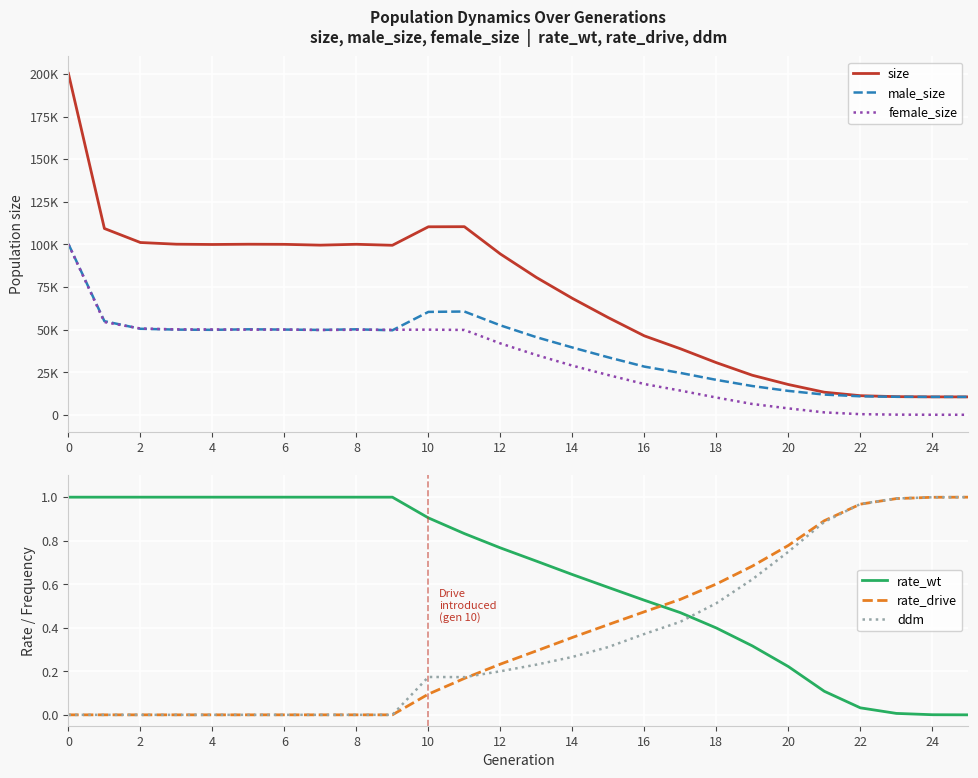

True or false: male_size has a value of 10505.0 at 24.

True